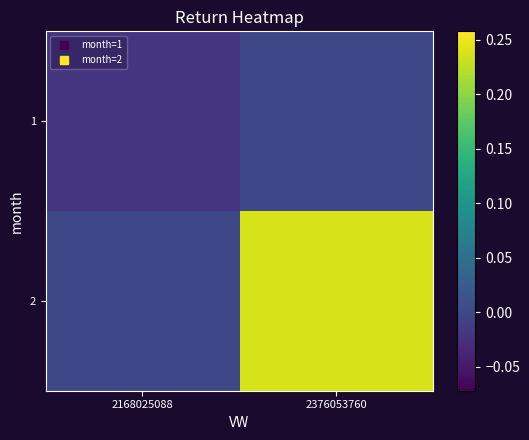

At how many categories does at least one series exceed 0?

1